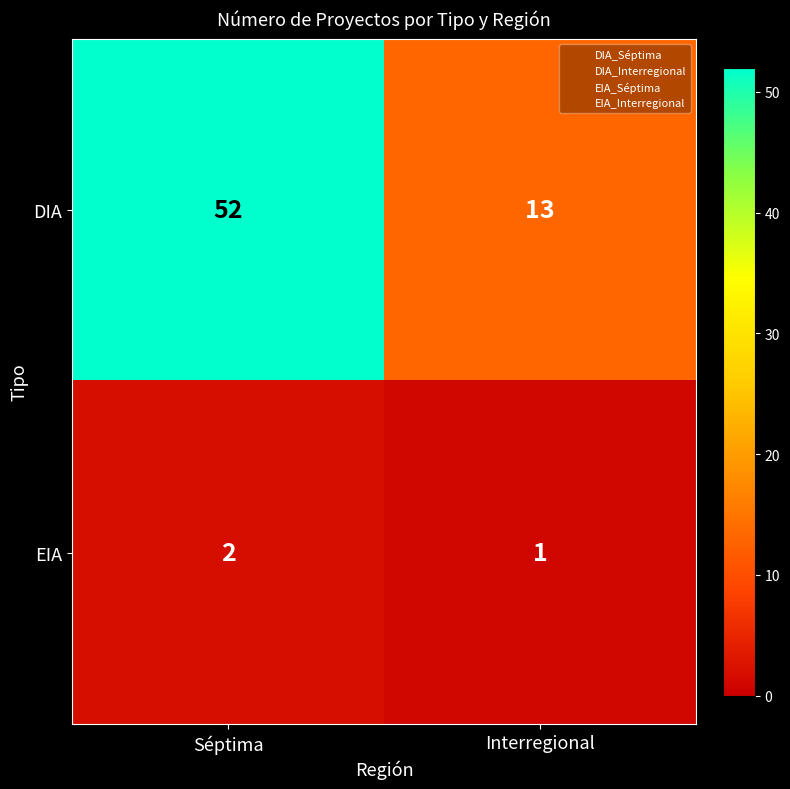

What is the sum of the DIA values at Séptima and Interregional?

65